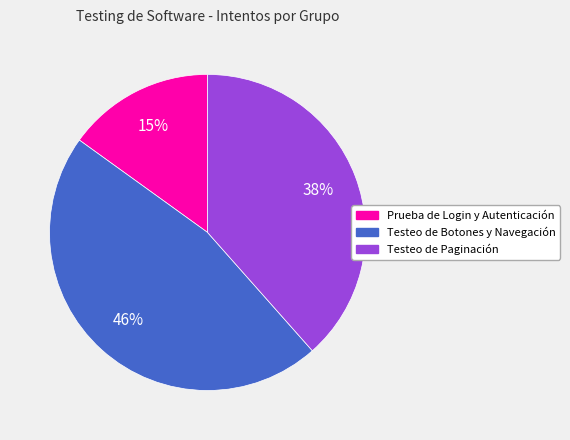

Approximately how many times larger is the value at Prueba de Login y Autenticación compared to Testeo de Botones y Navegación?

0.3